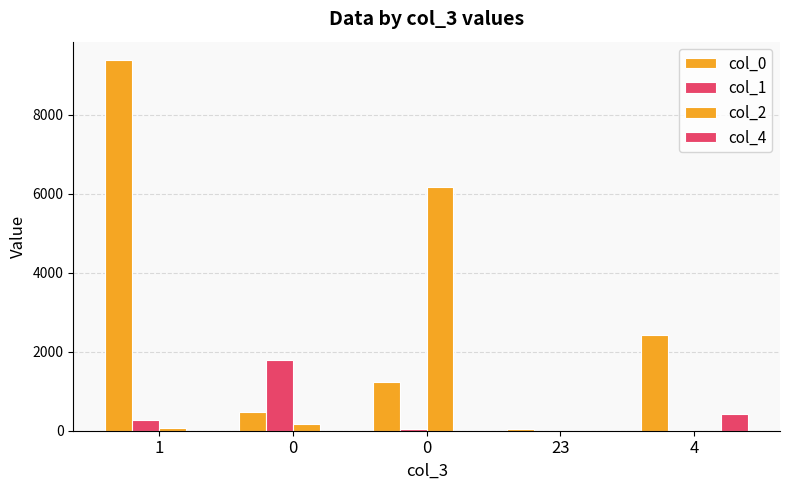

What is the sum of all col_2 values?

6396